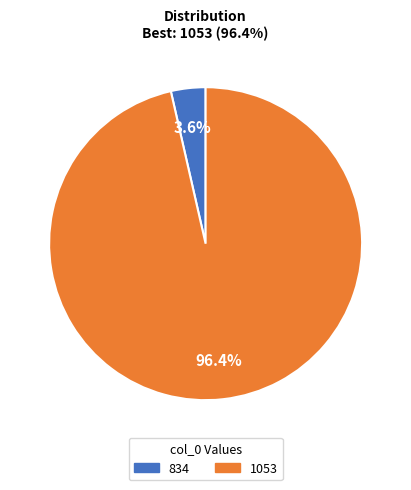

To the nearest percent, what is the difference between the 1053 and 834 slice percentages?

93%